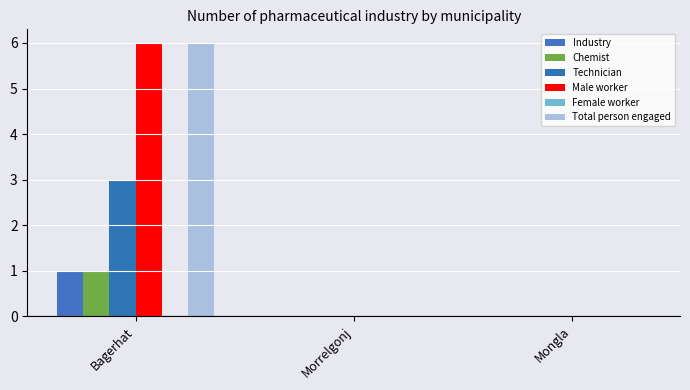

Reading left to right, extract all data points from this chart.

Industry: 1	0	0
Chemist: 1	0	0
Technician: 3	0	0
Male worker: 6	0	0
Female worker: 0	0	0
Total person engaged: 6	0	0